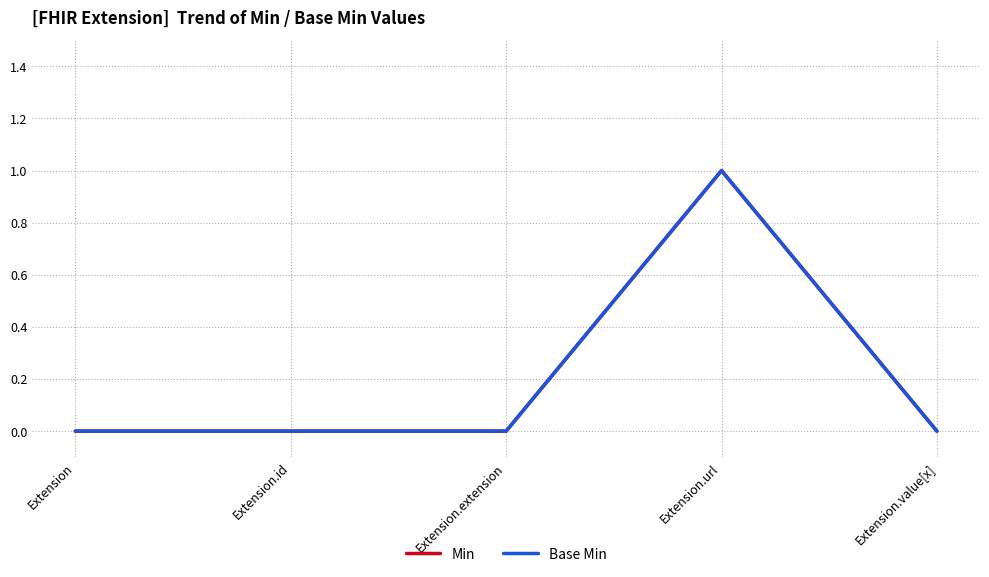

Does the chart have visible grid lines?

Yes